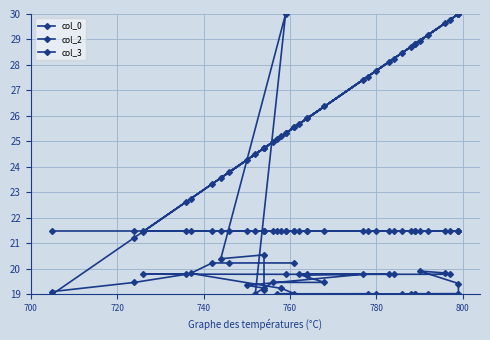

How many interior local peaks does the col_2 series have?

9